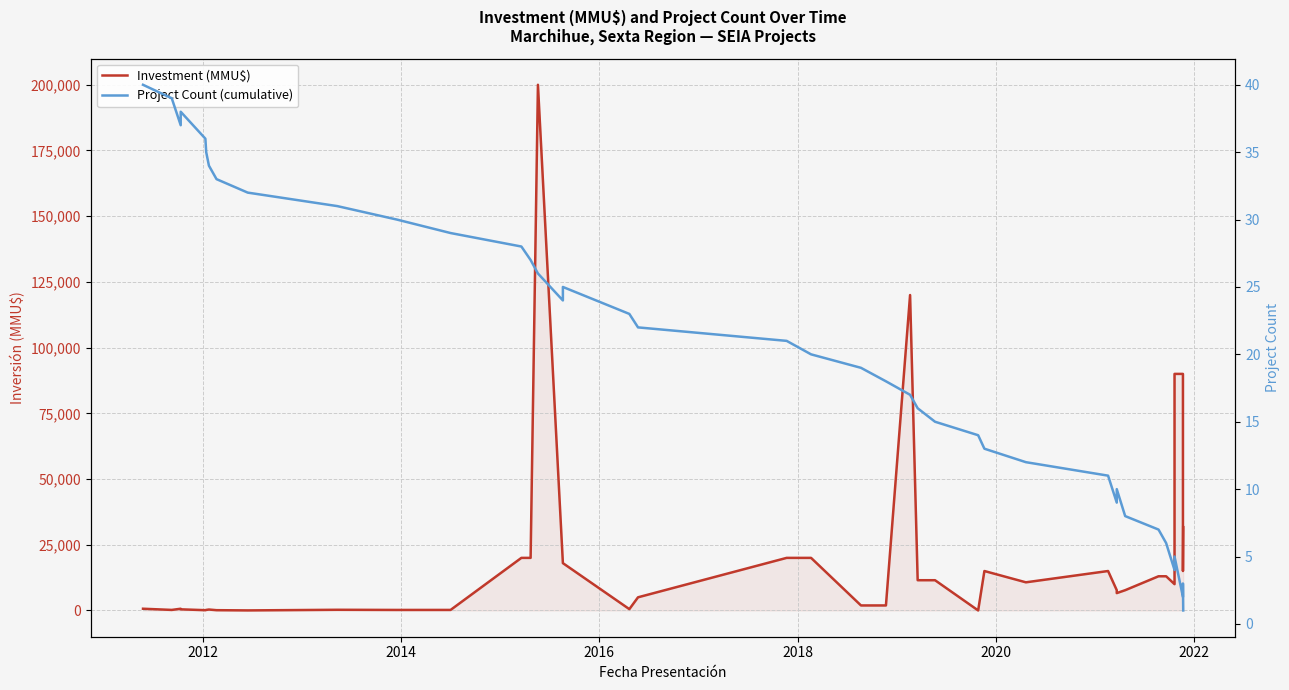

How many data points in Investment (MMU$) are above 10000?

19